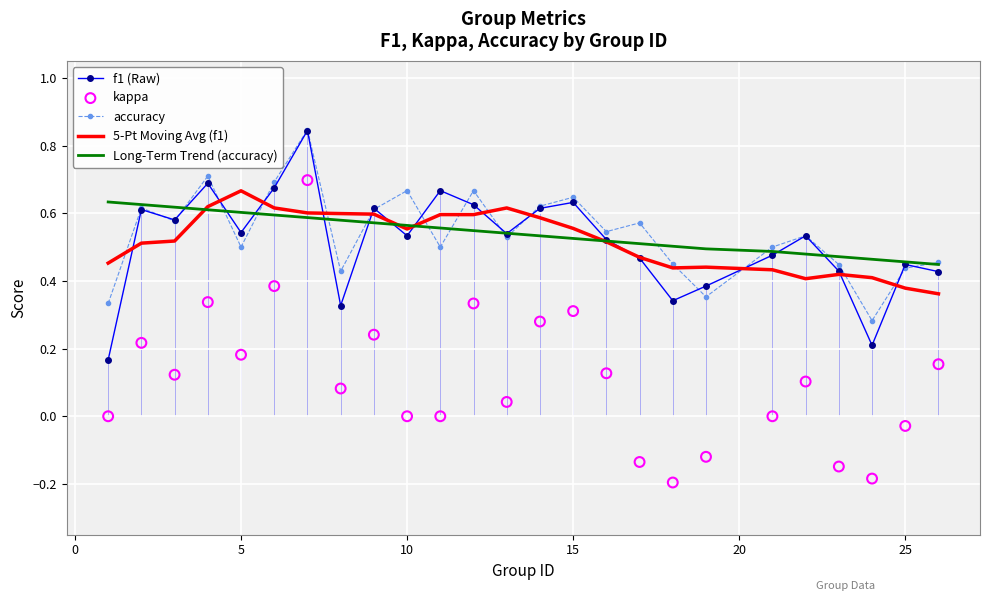

The Long-Term Trend (accuracy) series shows 0.2 at 5. True or false?

False